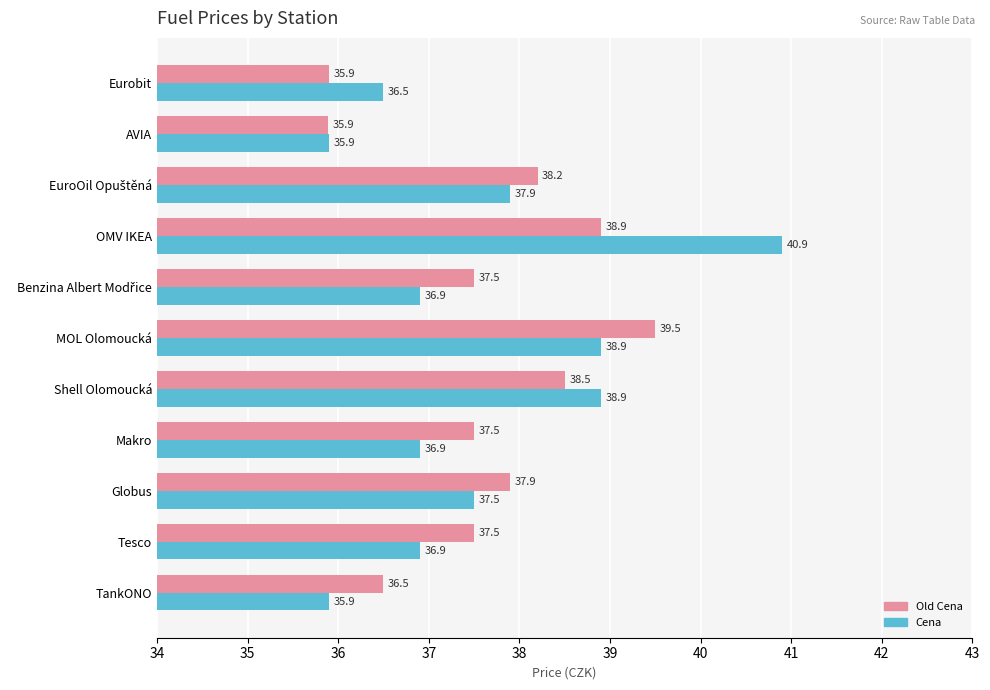

What is the smallest value displayed?

35.9